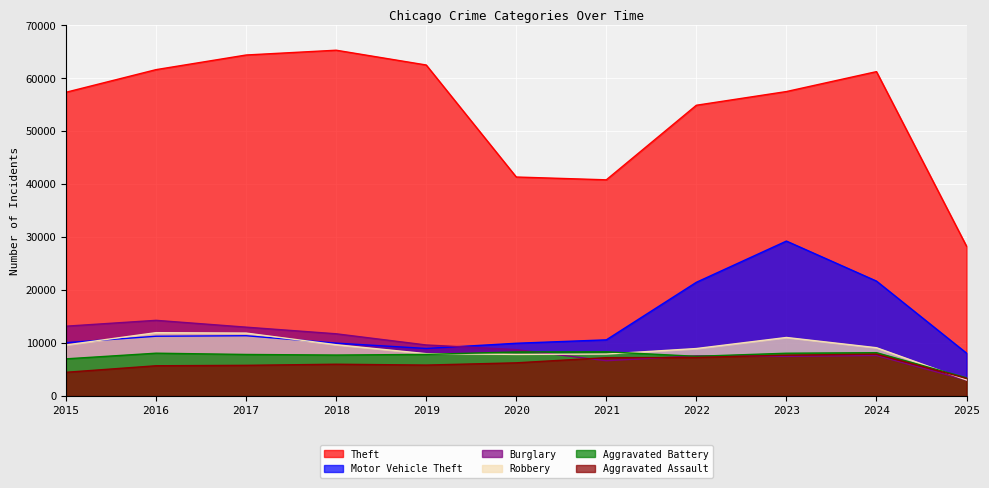

True or false: Theft and Motor Vehicle Theft cross at least once.

False